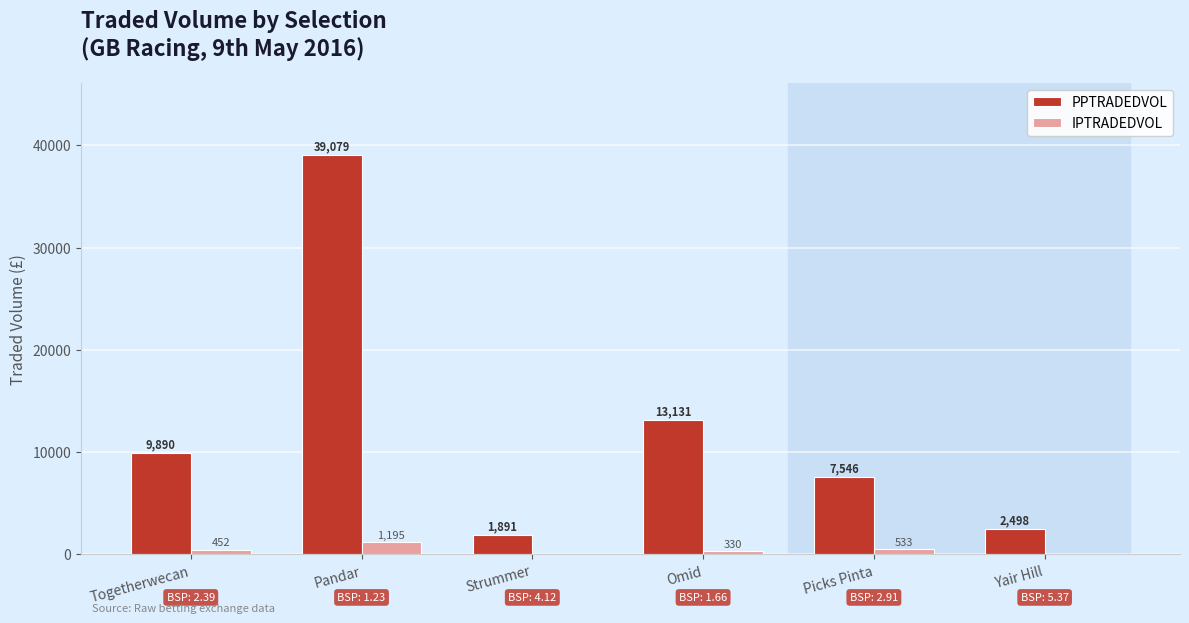

What is the difference between the PPTRADEDVOL values at Pandar and Picks Pinta?

31532.8